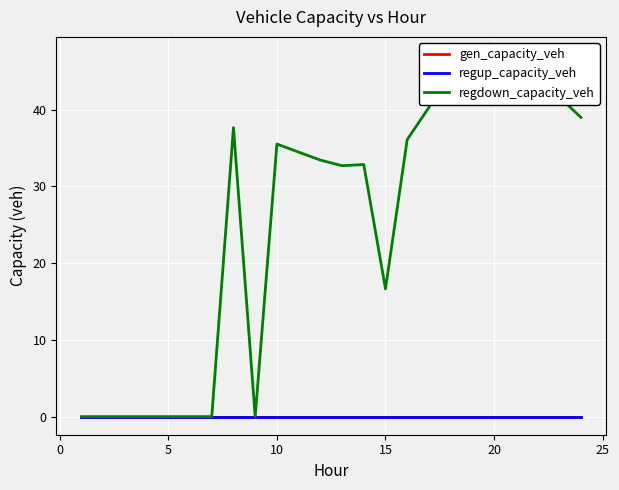

Which series has the largest total across all categories?

regdown_capacity_veh